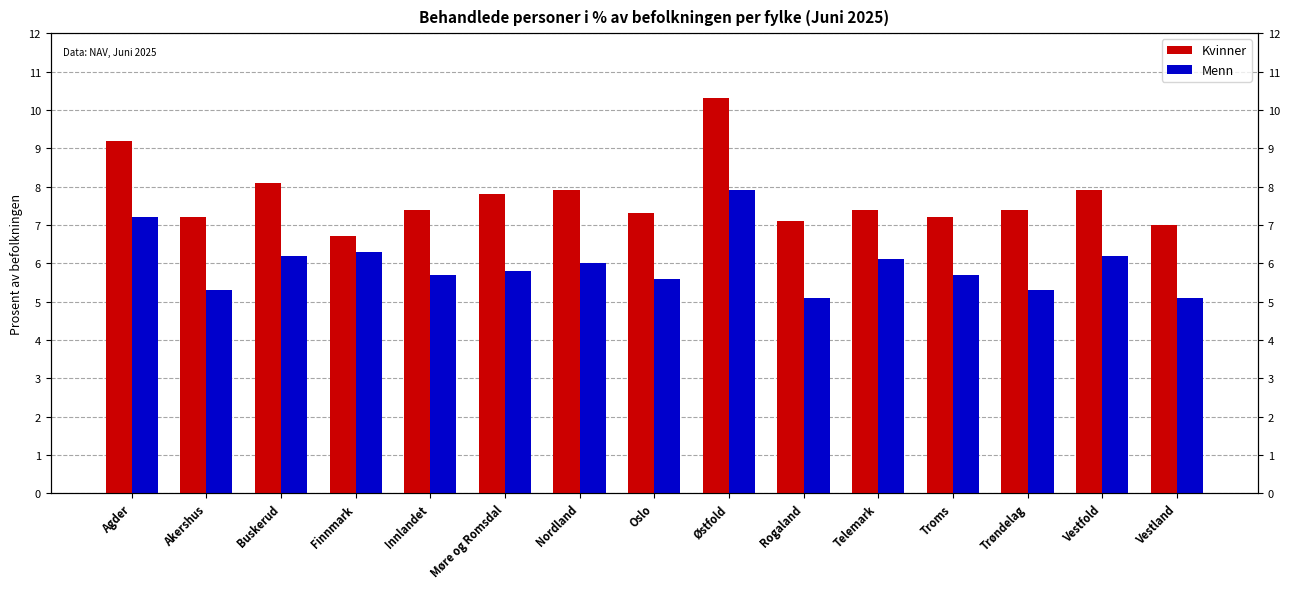

Does the chart contain any negative values?

No